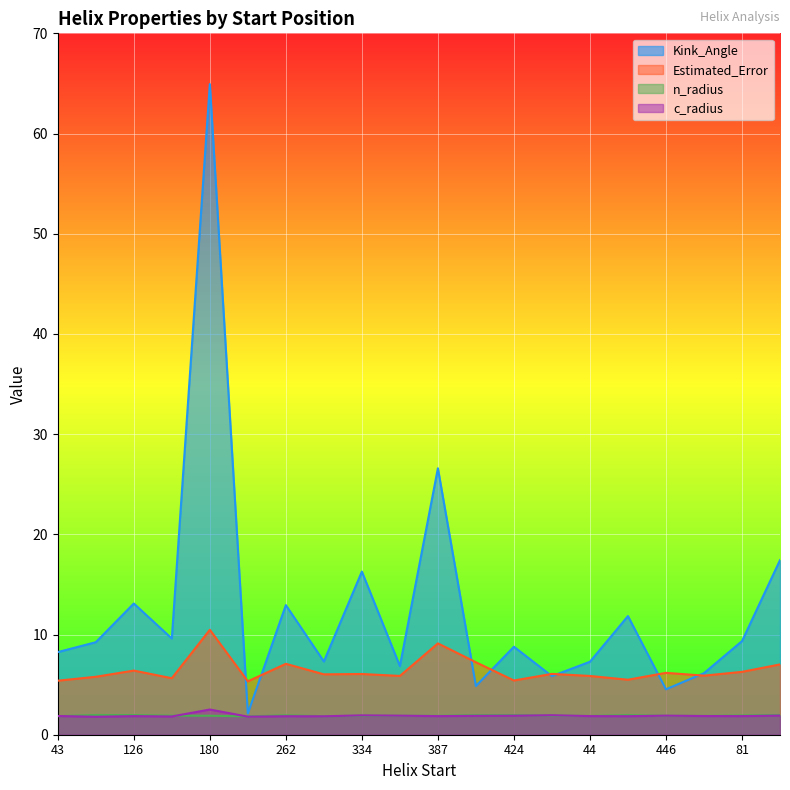

What is the label of the 14th point from the right?

262